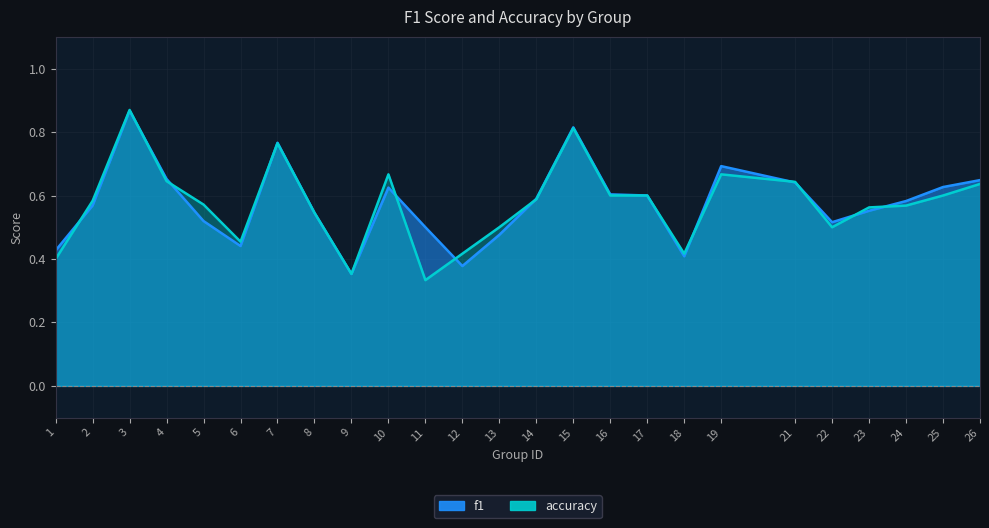

What is the difference between the accuracy values at 6 and 4?

0.2